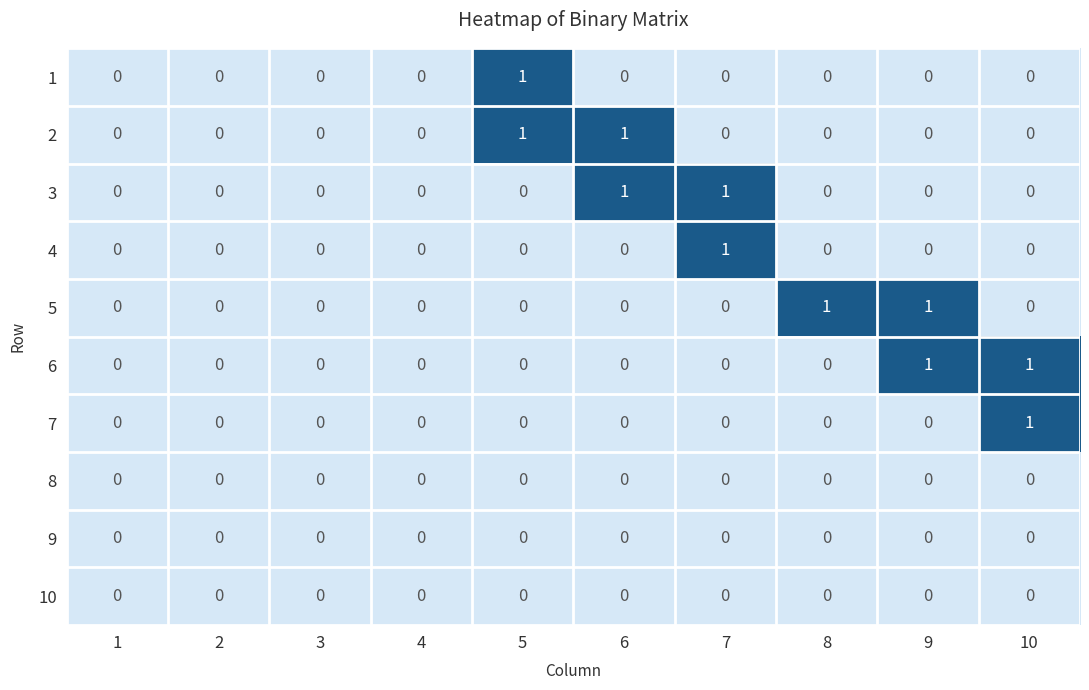

Is the value of 4 at 5 greater than the value of 2 at 6?

No